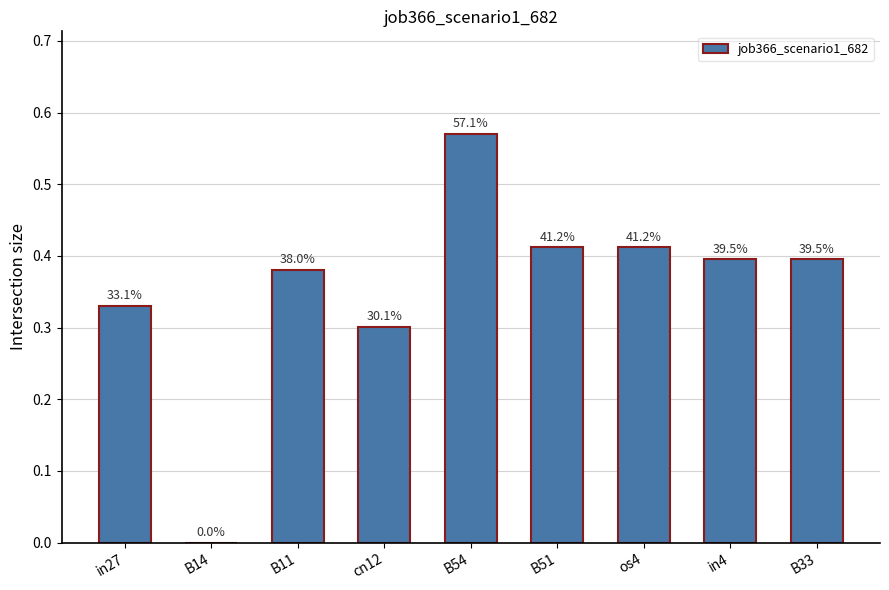

What is the label of the 9th bar from the left?

B33